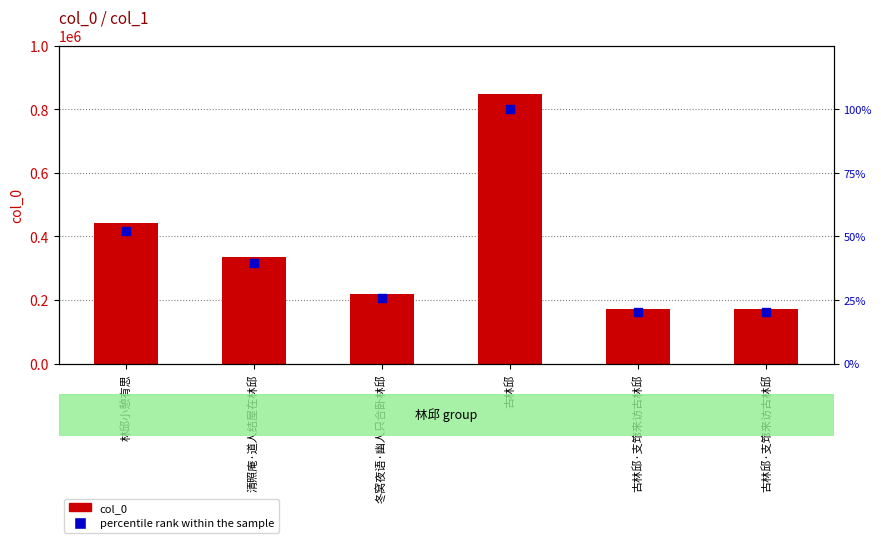

At which category is the sum across all series the highest?

古林邱